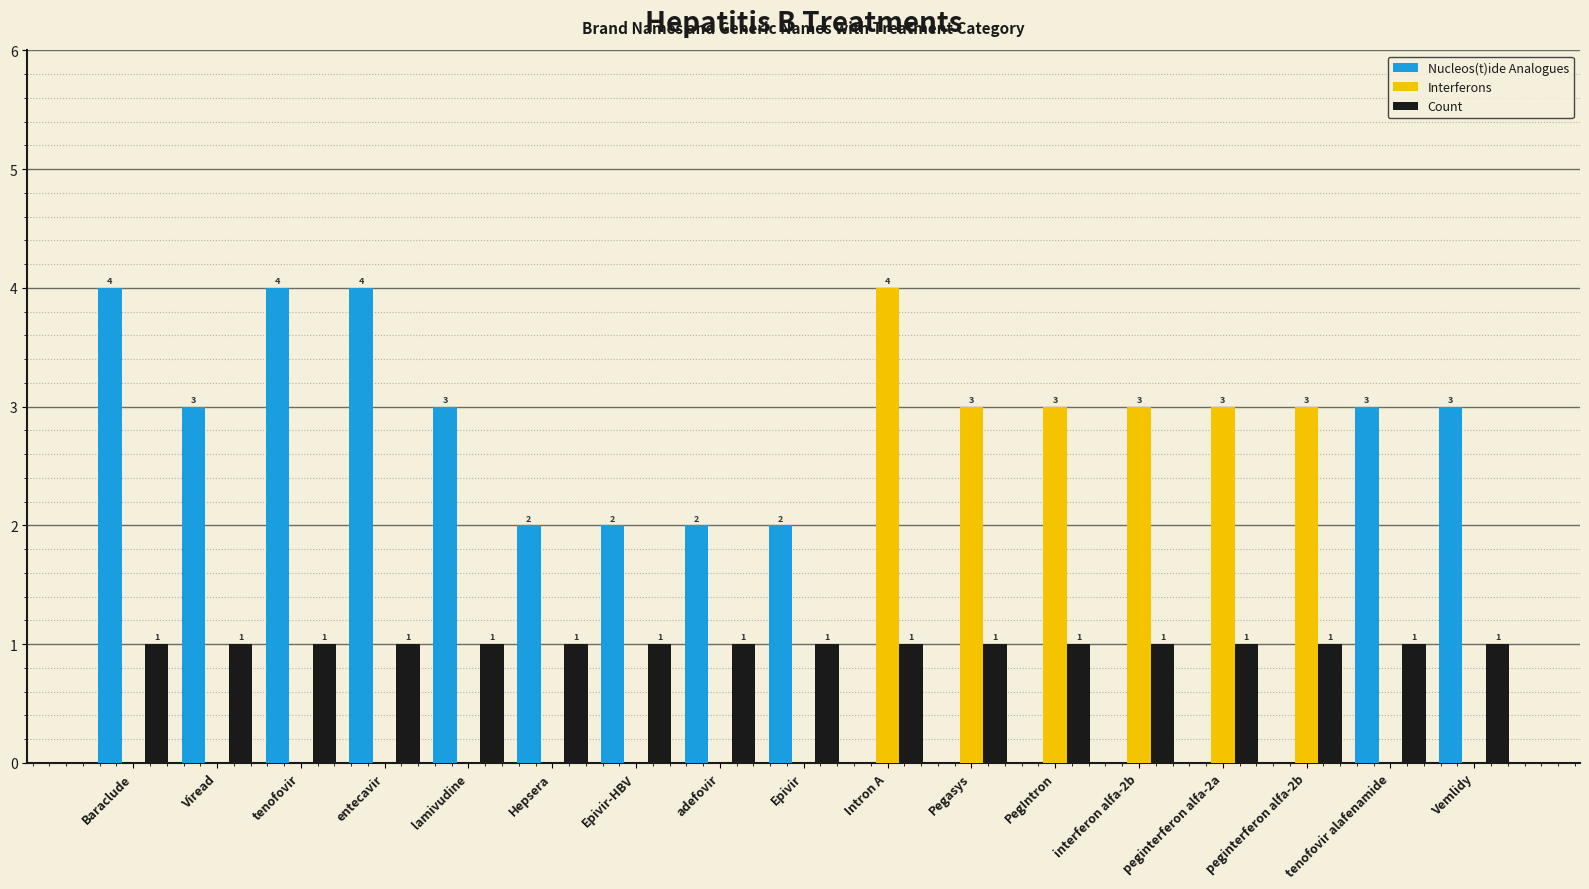

Which series has the largest total across all categories?

Nucleos(t)ide Analogues